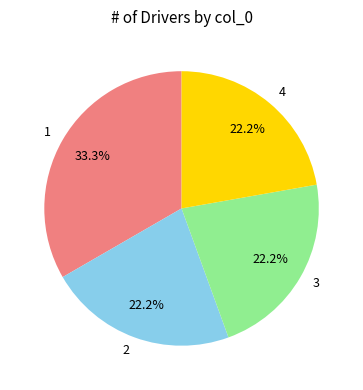

Which category has the biggest portion of the pie?

1